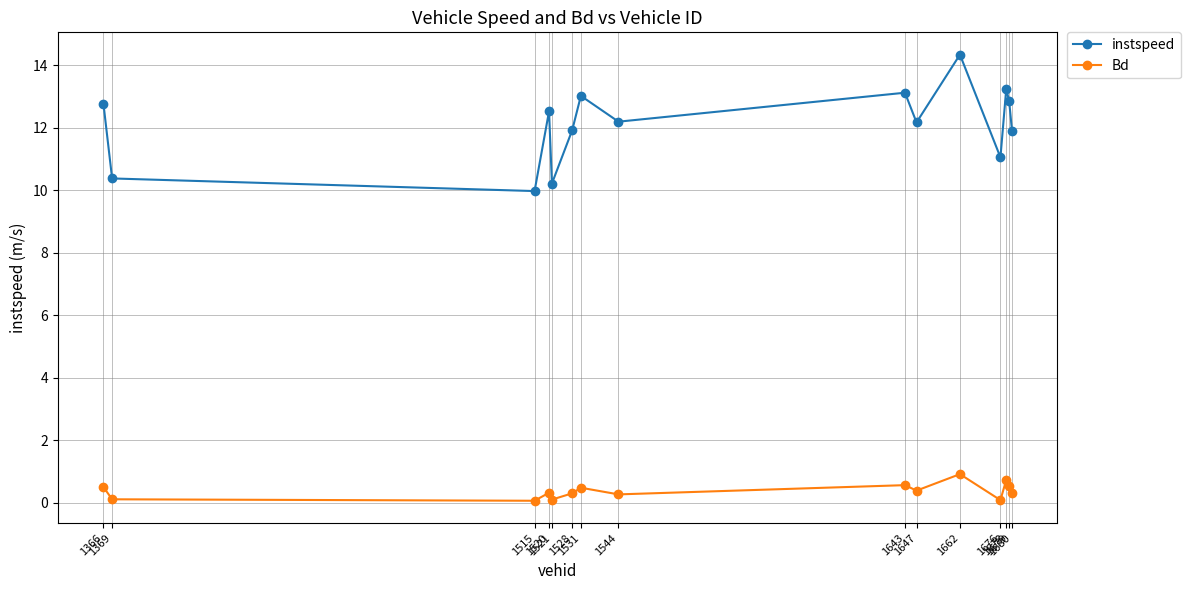

How many interior local valleys does the instspeed series have?

5